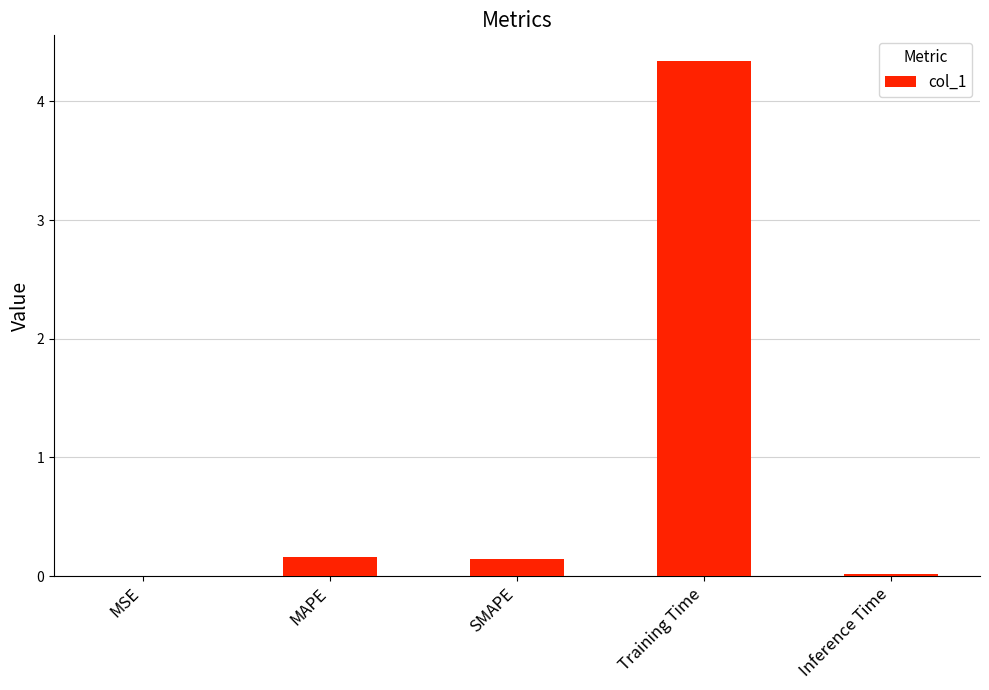

Between MAPE and Training Time, which is larger?

Training Time